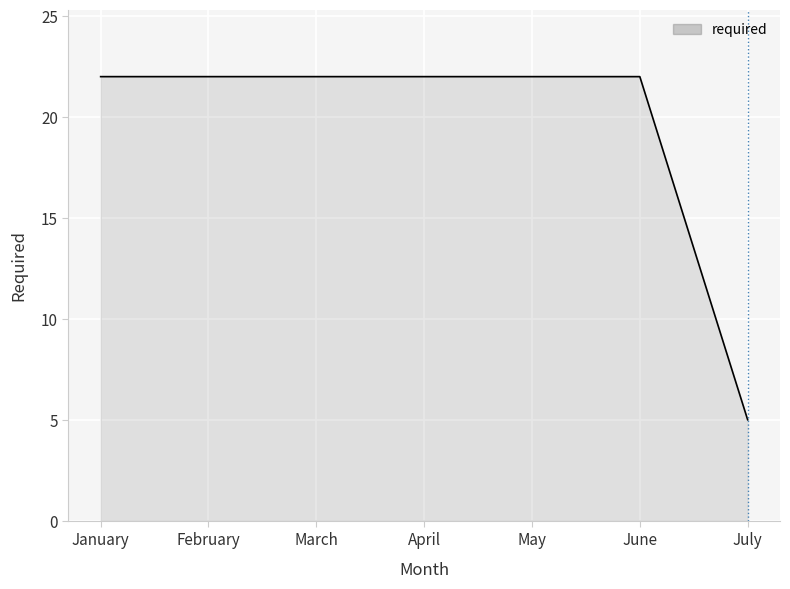

Between March and July, which is larger?

March